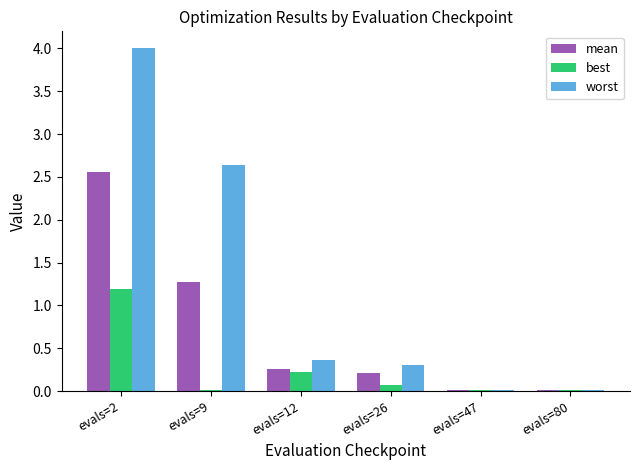

Count the number of categories in the chart.

6